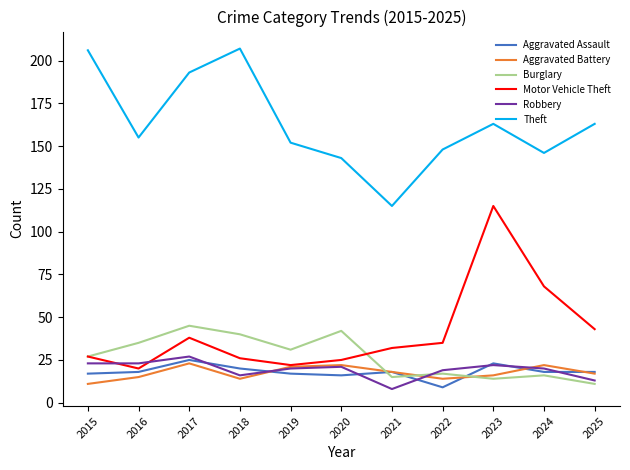

Is this an area chart (filled region under the line)?

No